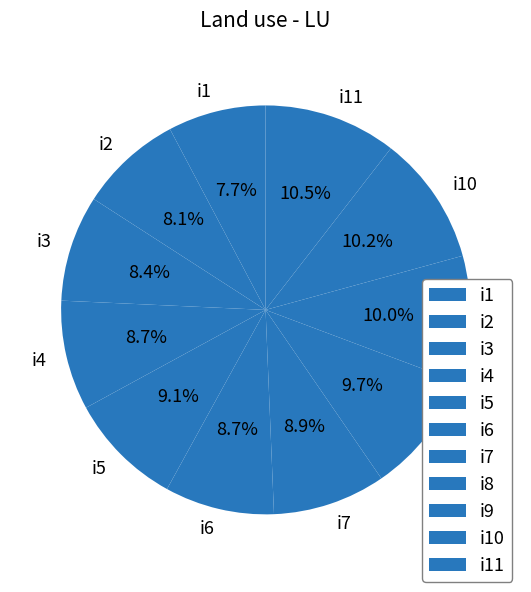

True or false: i5 accounts for 15% of the total.

False